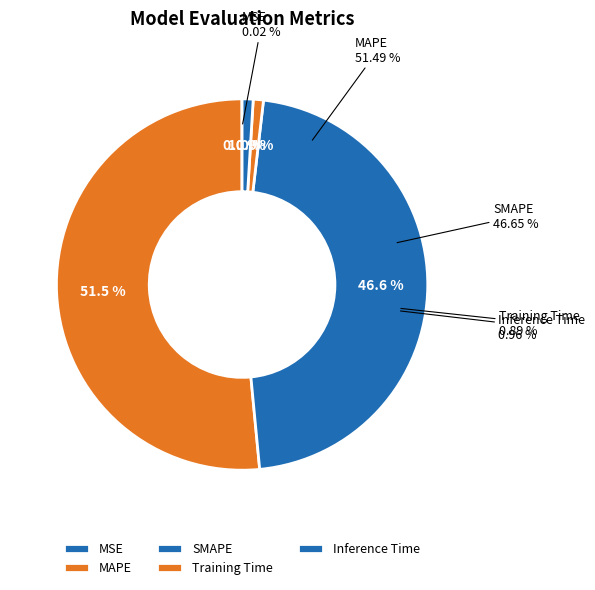

What percentage do Training Time and Inference Time together represent?

1.8%